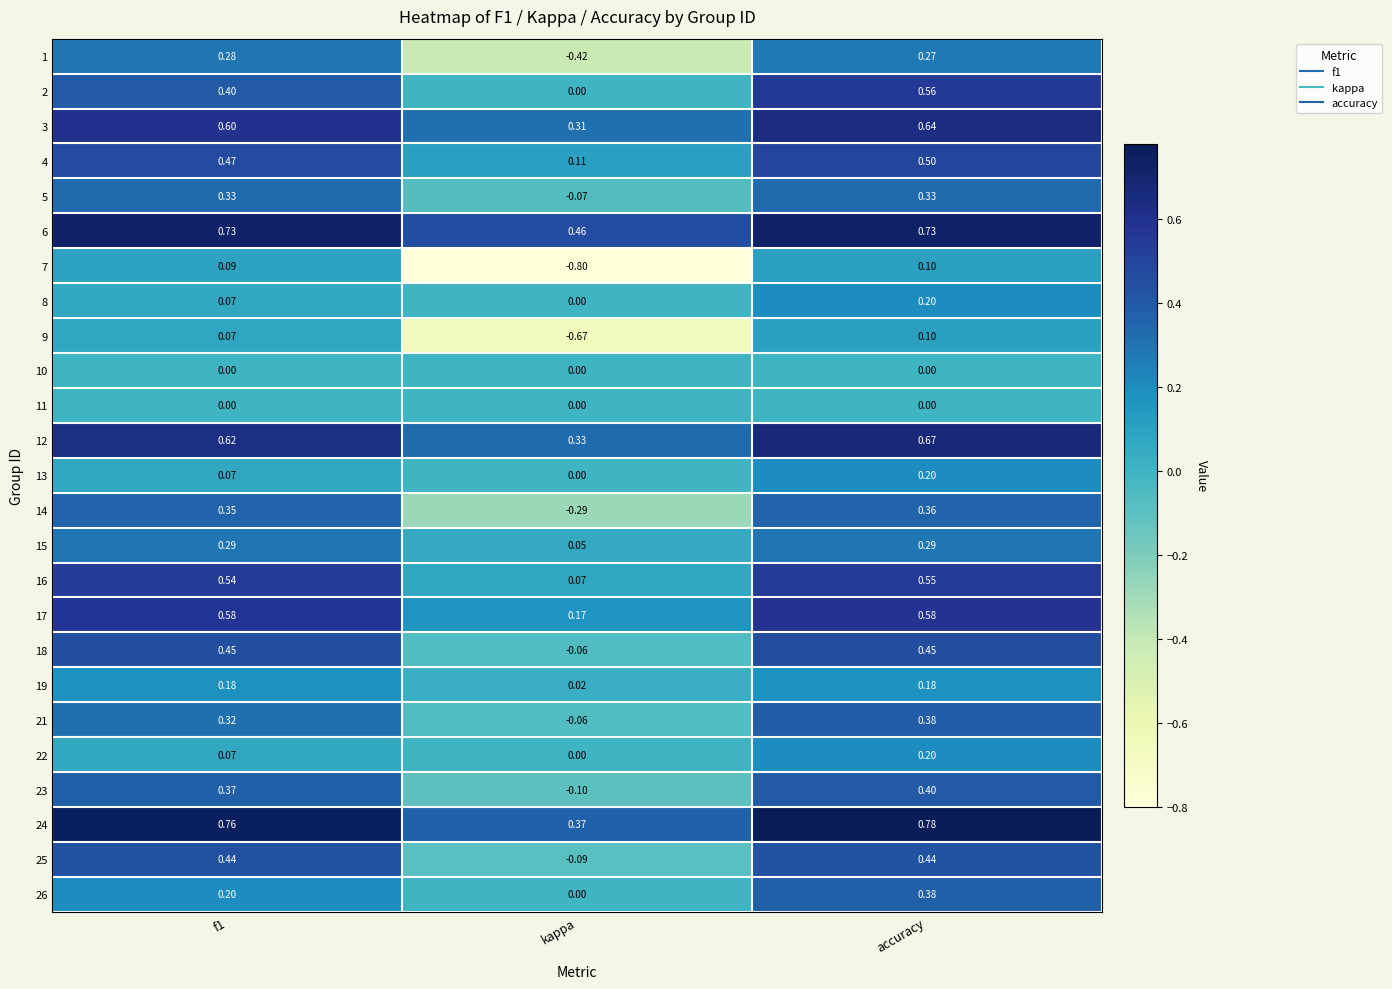

Where is 6 nearest to the value 0?

kappa